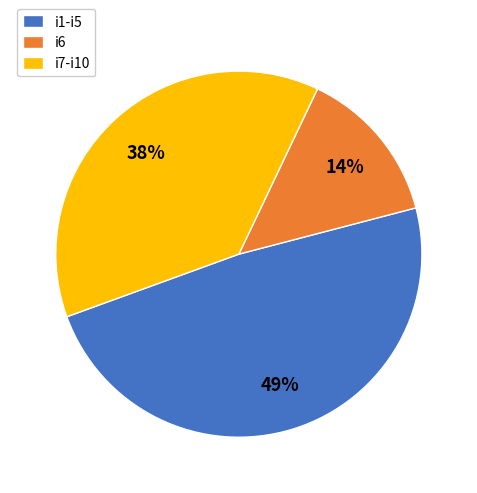

Do i6 and i7-i10 together represent more than half of the pie?

Yes